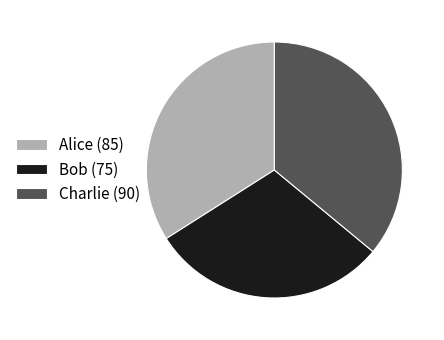

Does Bob (75) represent more than half of the total?

No